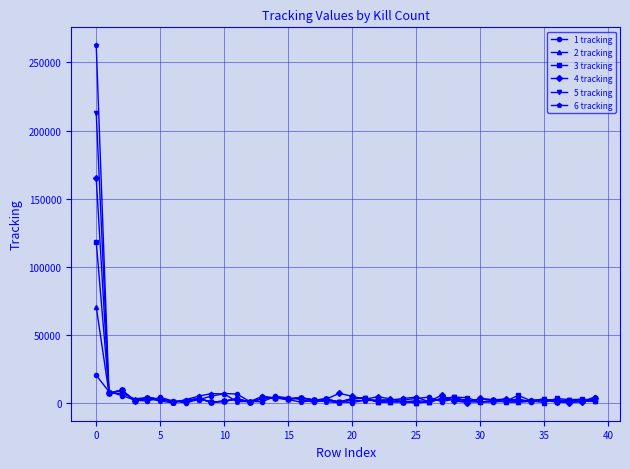

What is the greatest value displayed?

262621